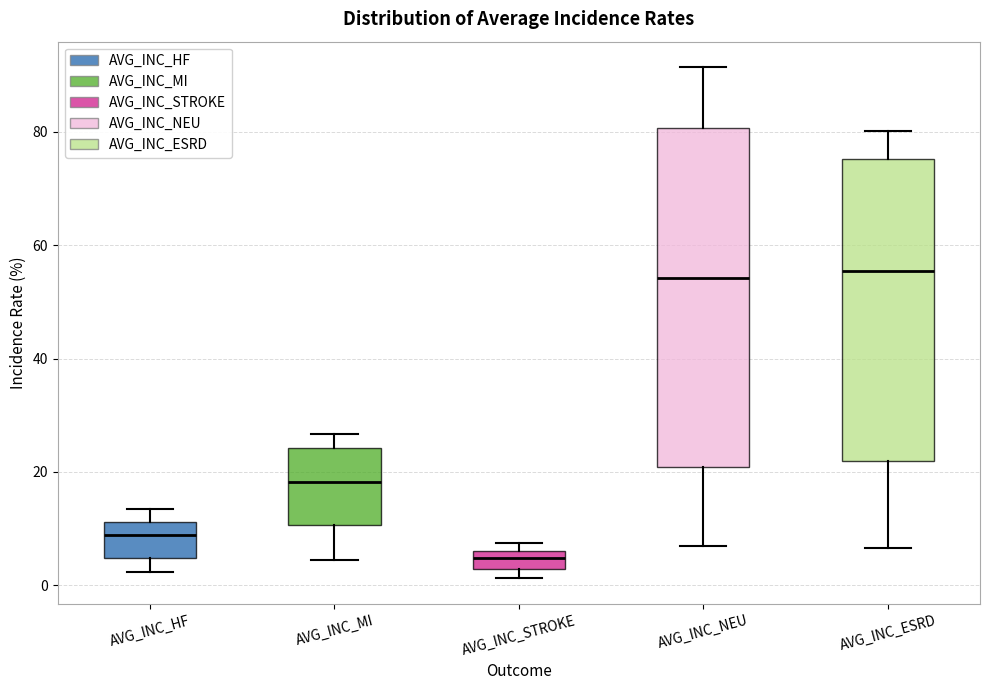

Where is the lower edge of the box for AVG_INC_ESRD on the y-axis? The values are not printed on the chart, so give them approximately, as read against the axis.

22